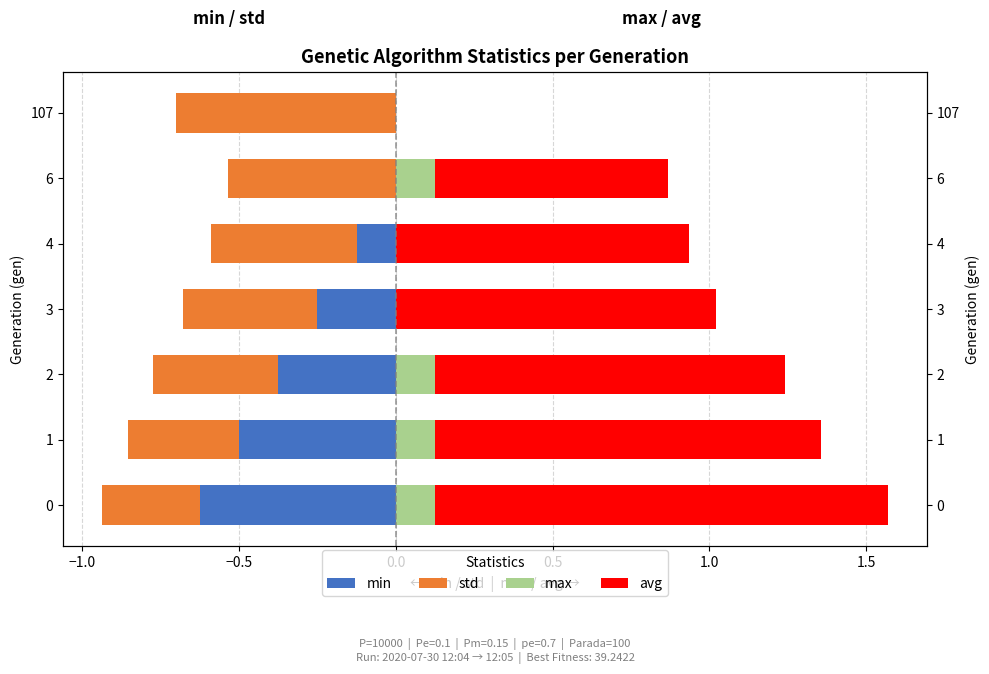

Which series has the largest total across all categories?

avg